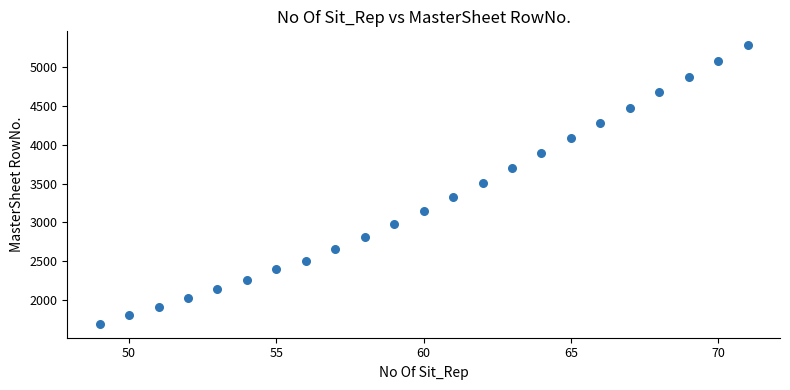

What is the range of X values (max minus min)?

22